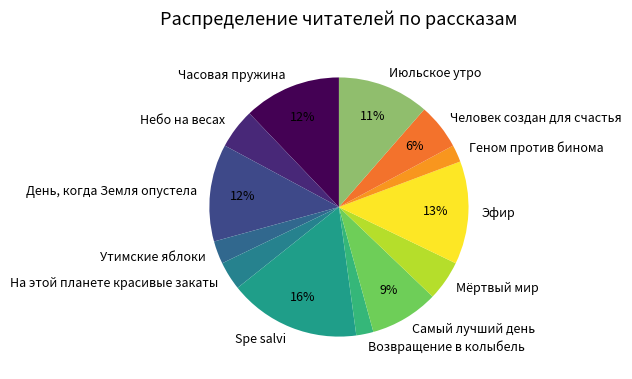

Is it true that Июльское утро is 1% of the pie?

False